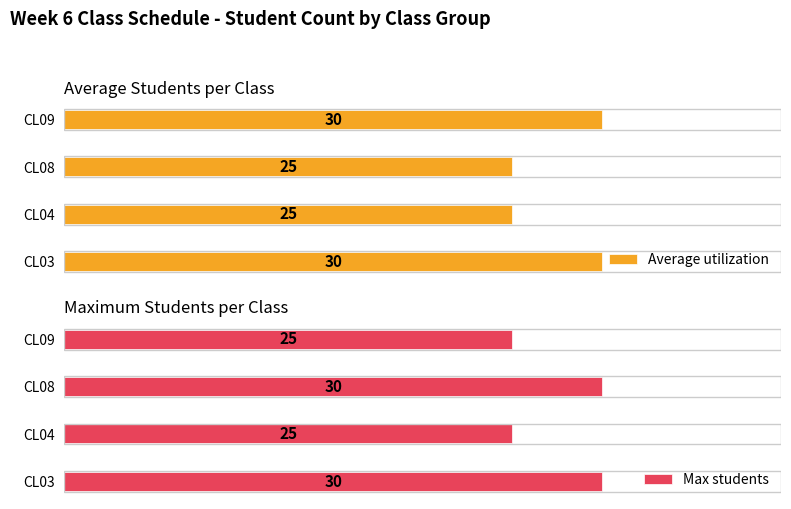

How many Average utilization values are between 25 and 30?

4